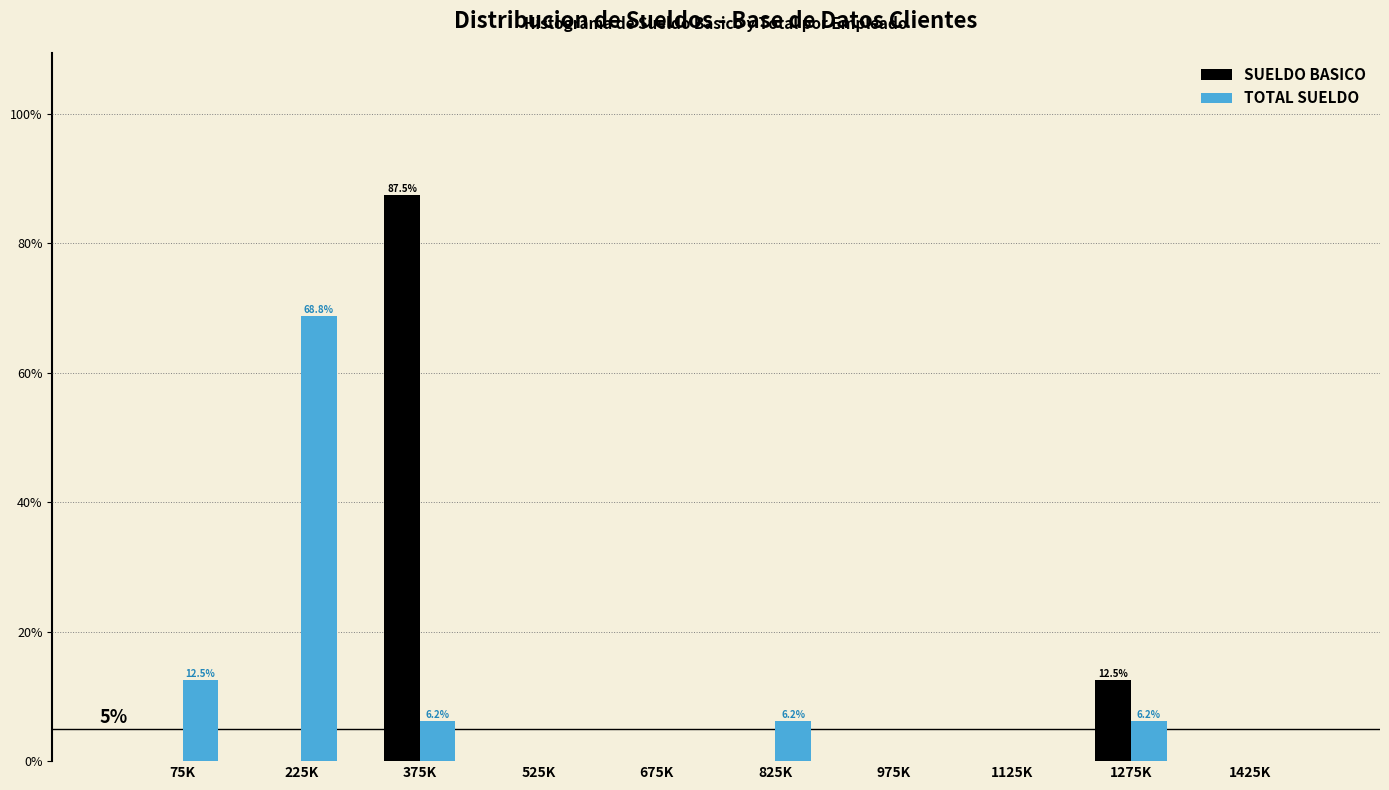

Which category has the highest value in the SUELDO BASICO series?

375K